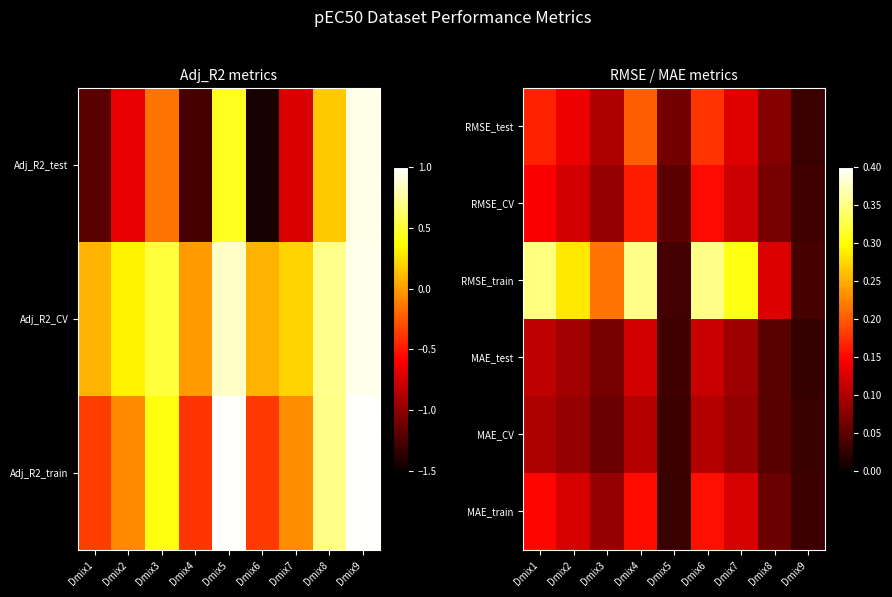

Is the value of MAE_CV at Dmix8 greater than the value of RMSE_test at Dmix2?

No